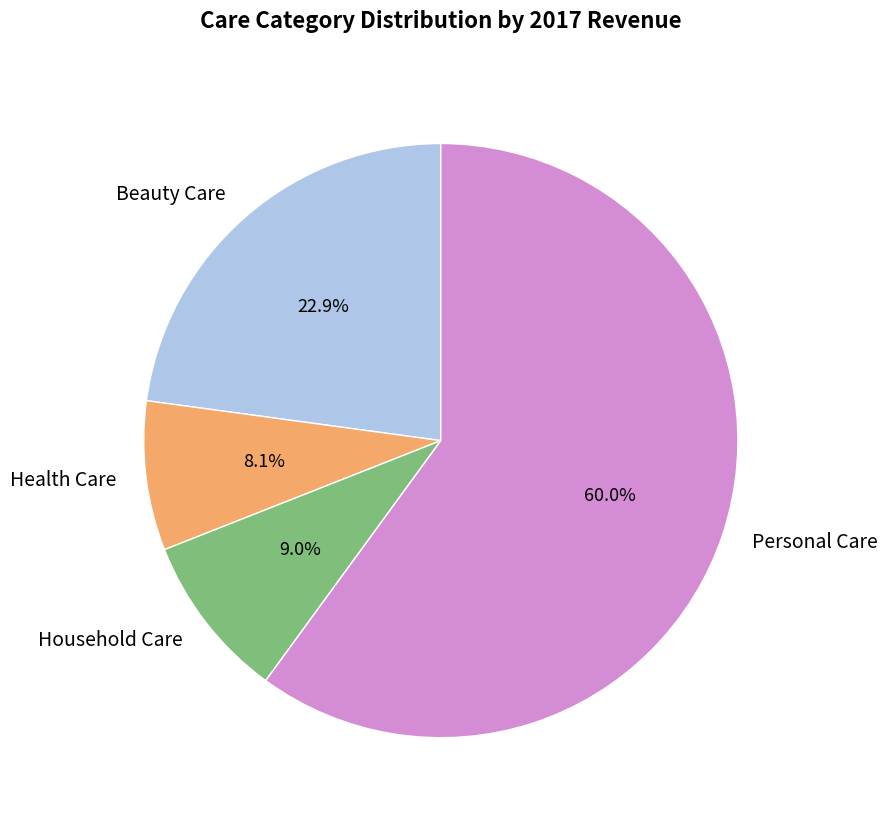

Is there any slice that represents more than half of the pie?

Yes